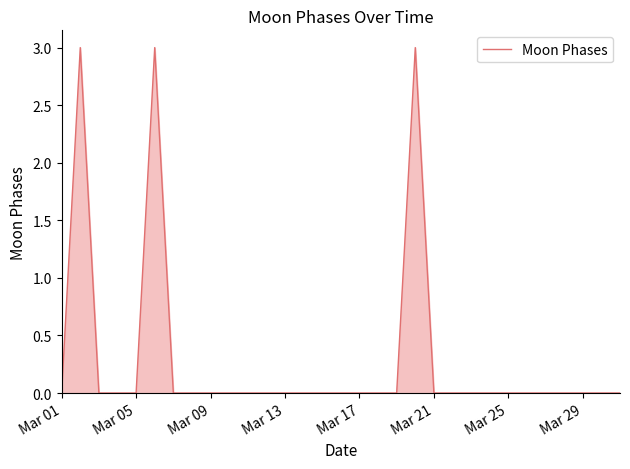

What is the difference between the maximum and minimum values?

3